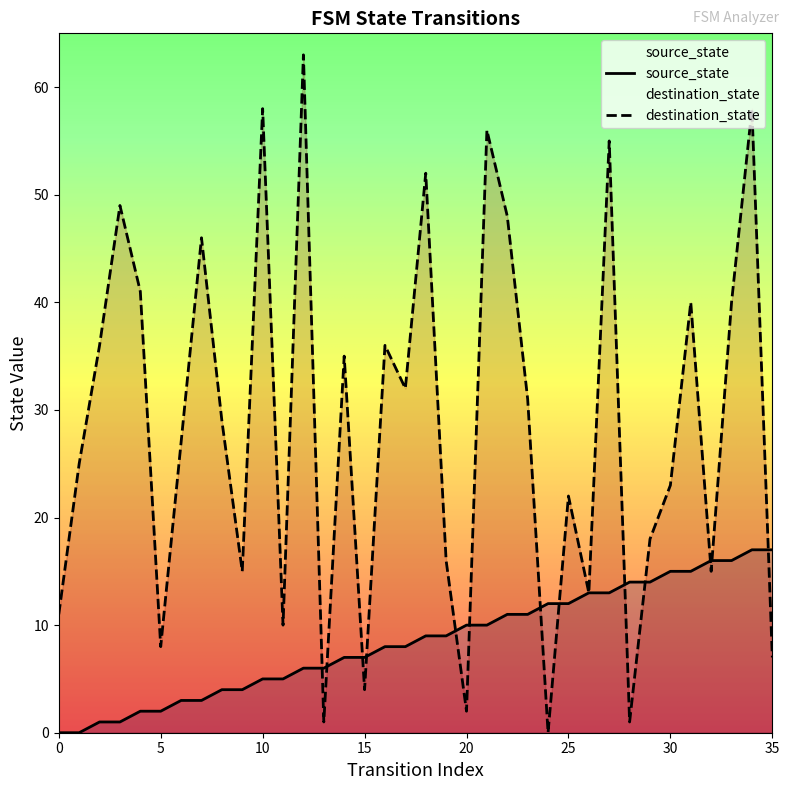

Which series reaches the minimum Y coordinate?

source_state